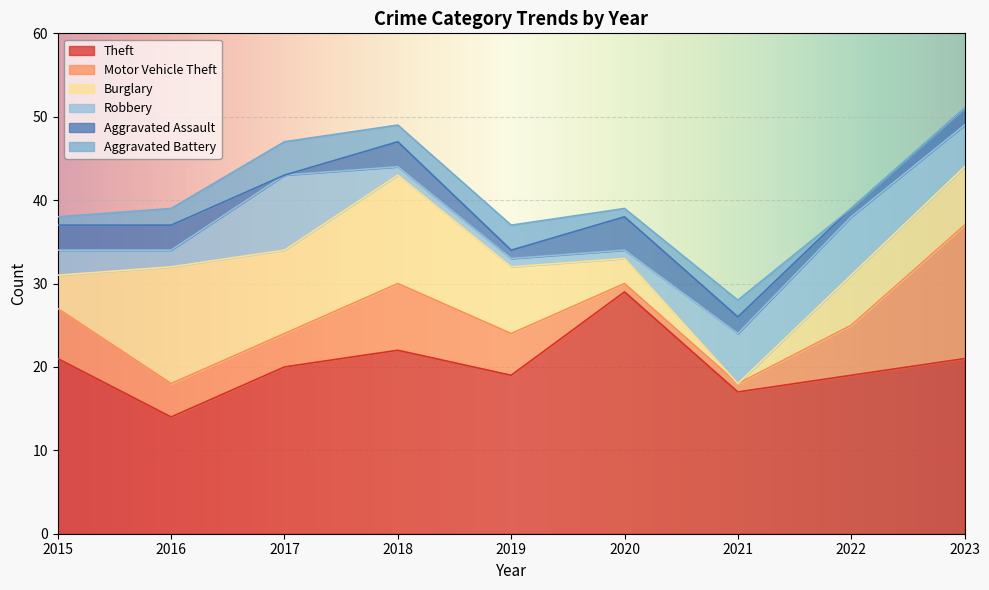

True or false: Robbery and Theft intersect in this chart.

False